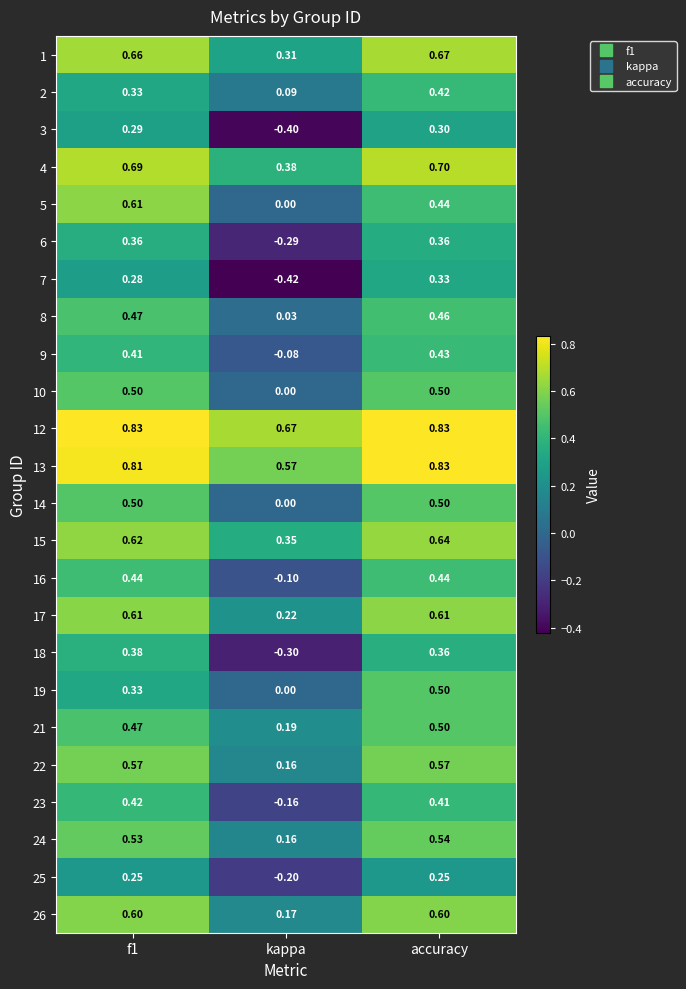

At which category is the sum across all series the highest?

accuracy